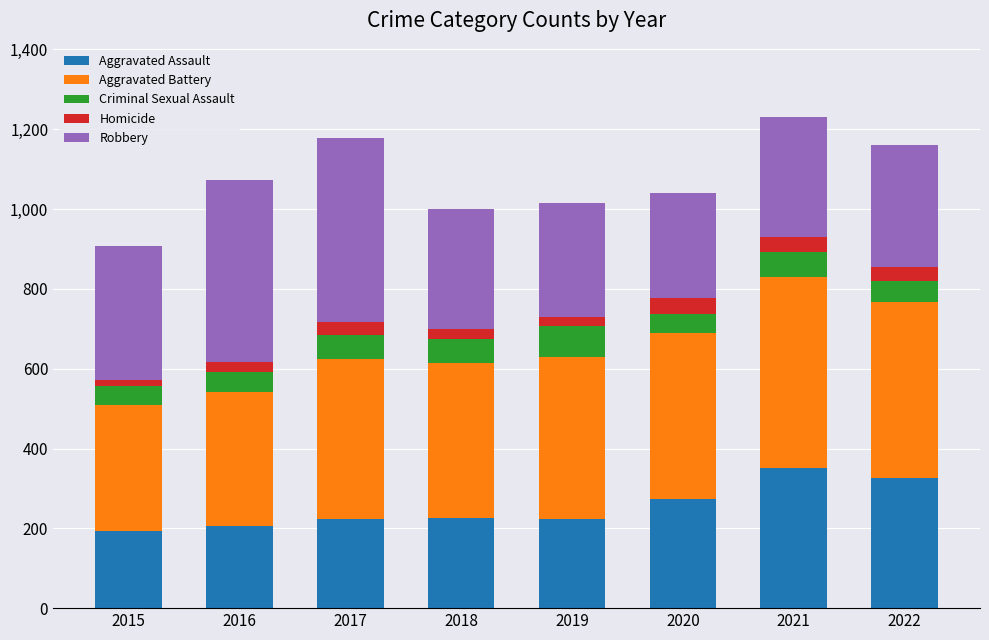

What is the lowest value of the Aggravated Assault series?

194